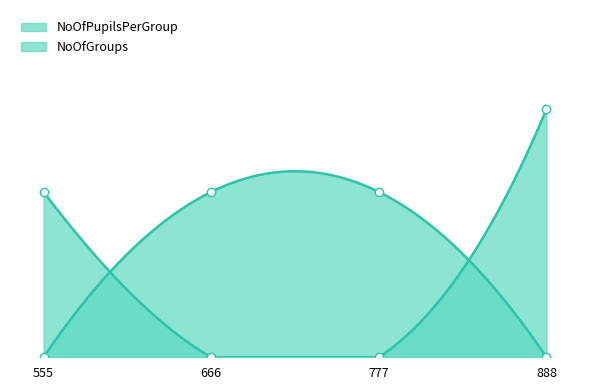

What are all the series names shown in the legend?

NoOfPupilsPerGroup, NoOfGroups